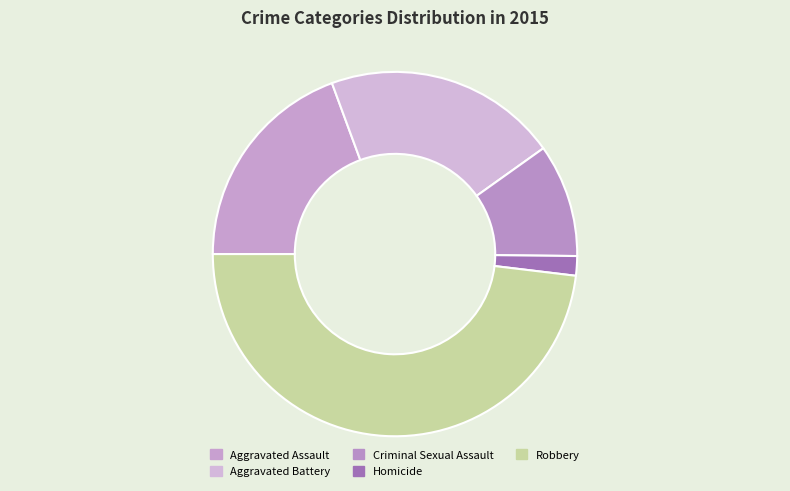

How many segments does this pie chart have?

5